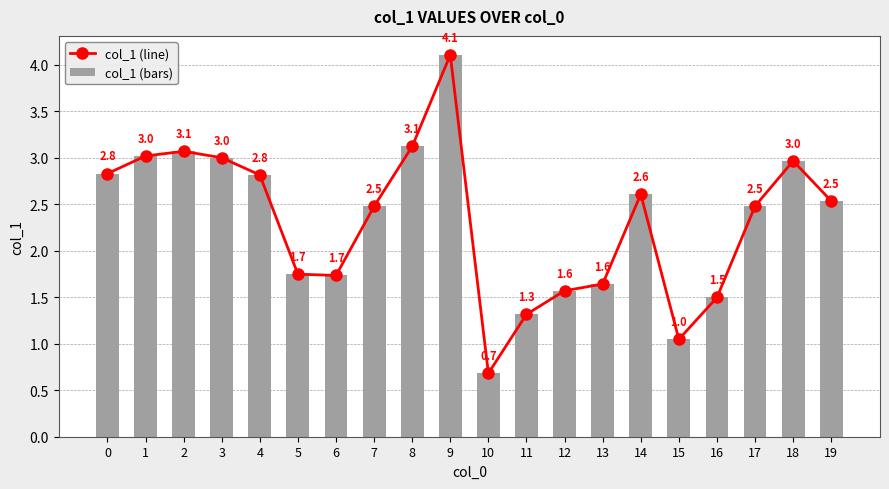

What is the sum of the col_1 (line) values at 0 and 16?

4.3